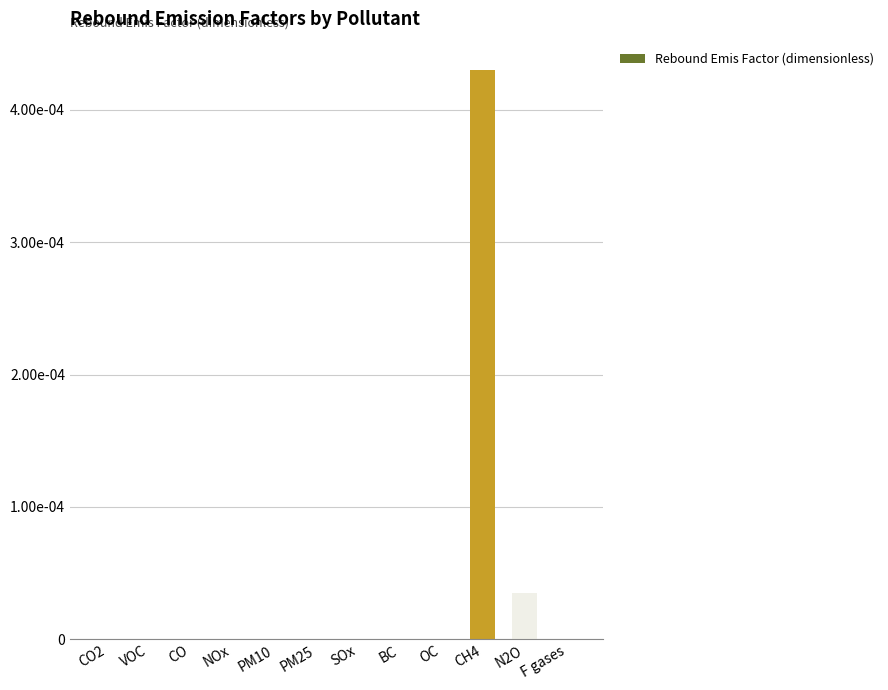

At which category does the chart reach its peak across all series?

CH4